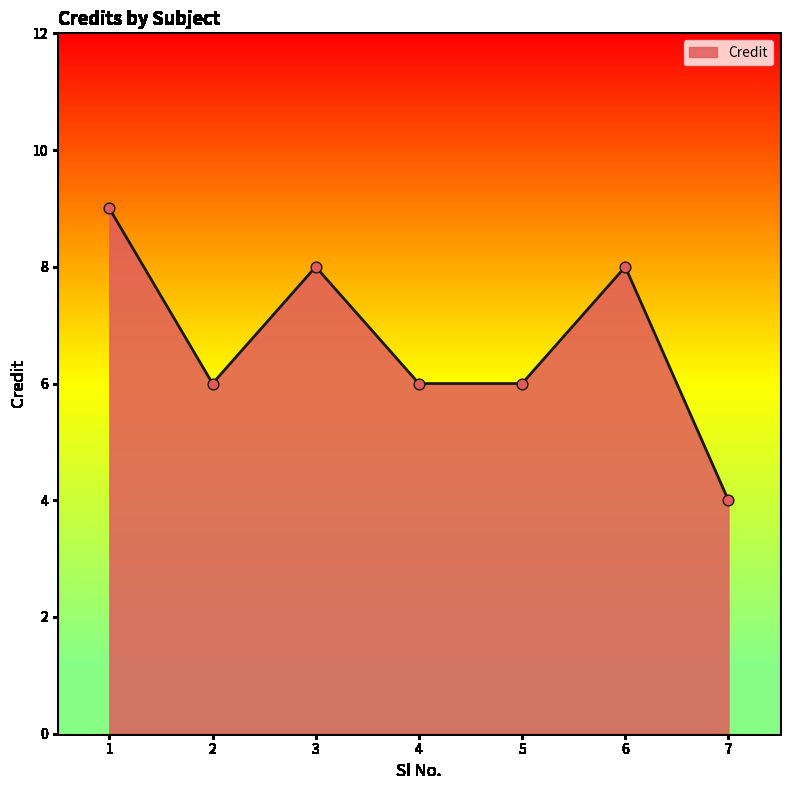

Approximately how many times larger is the value at 7 compared to 4?

0.7